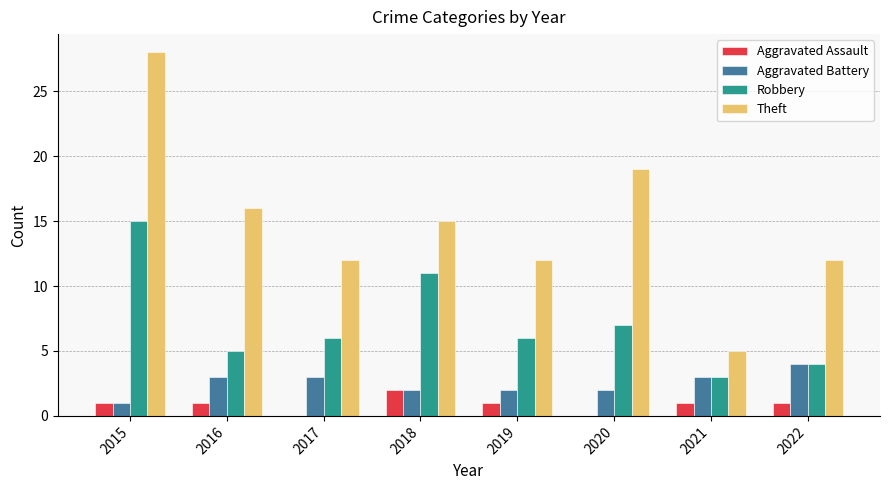

How many groups of bars are there?

8